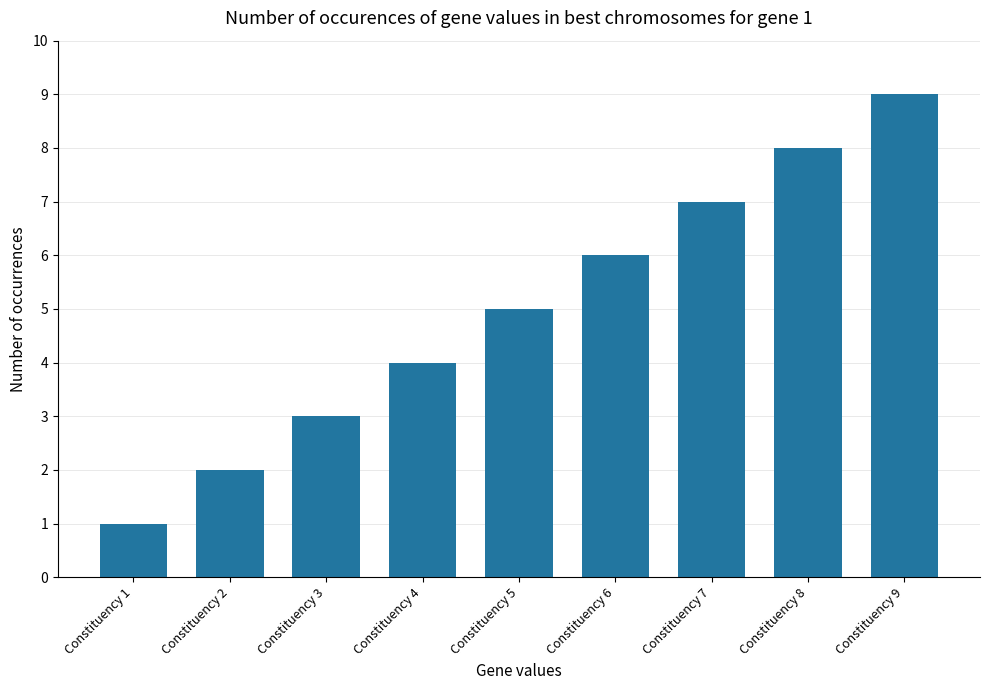

The chart shows a value of 2 at Constituency 5. True or false?

False